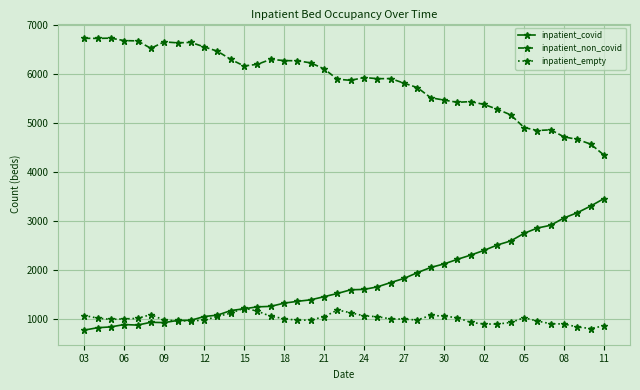

Which series has the largest total across all categories?

inpatient_non_covid